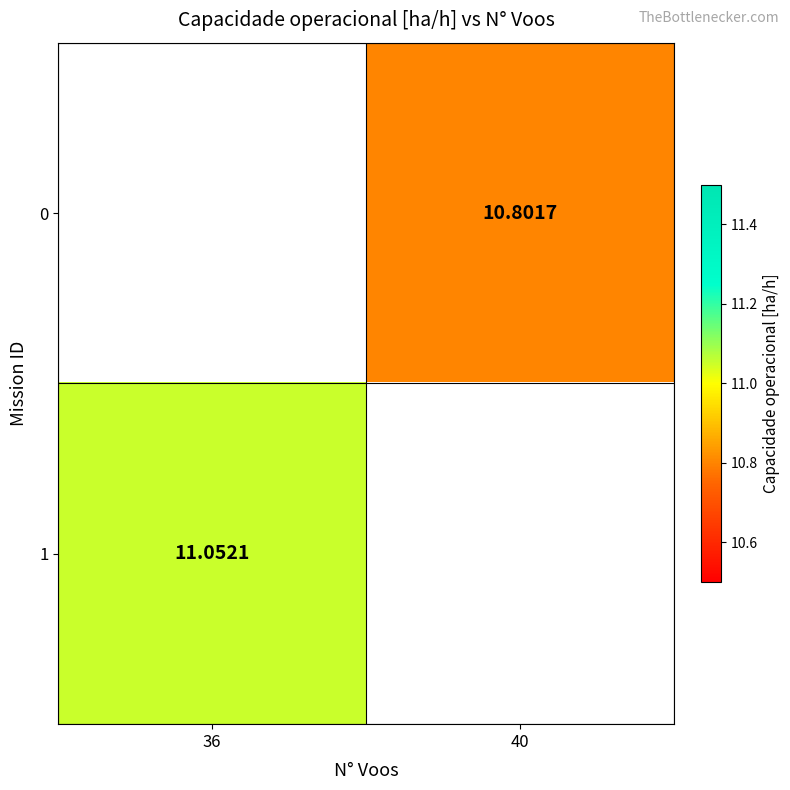

Count the number of categories in the chart.

2